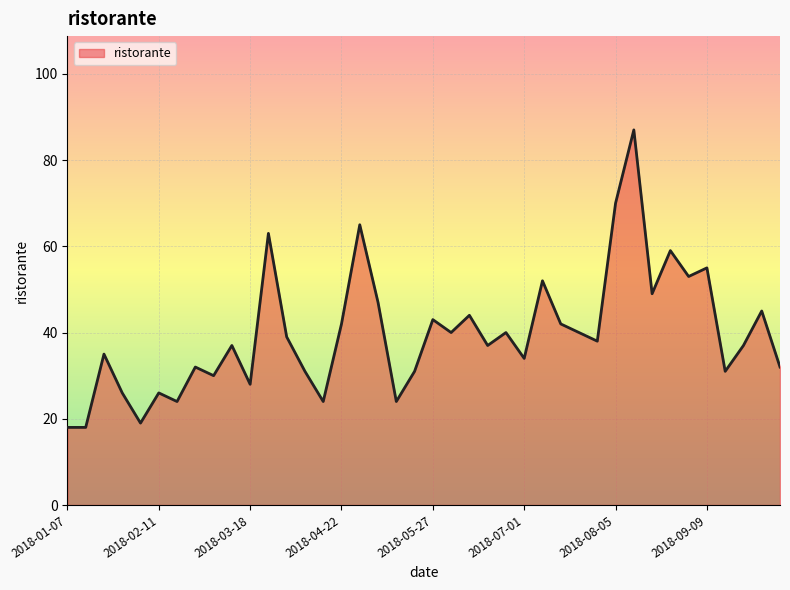

What is the maximum value shown in the chart?

87